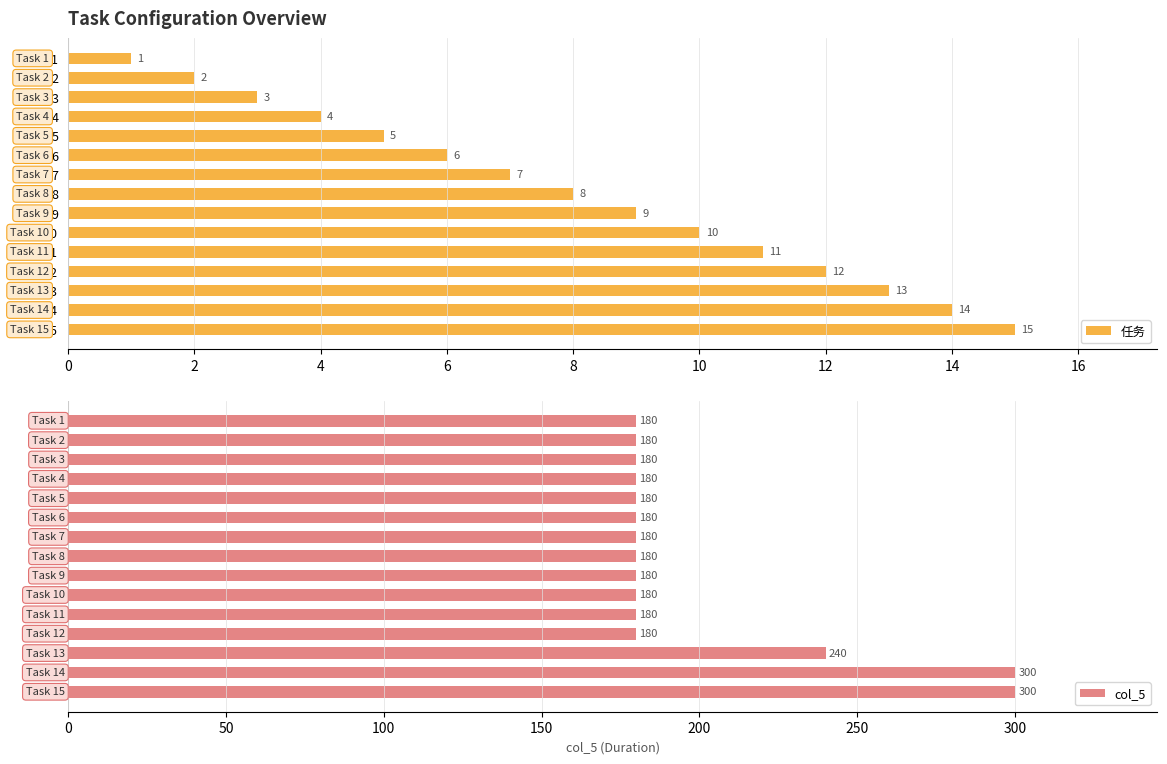

What is the difference between the 任务 values at 15 and 6?

9